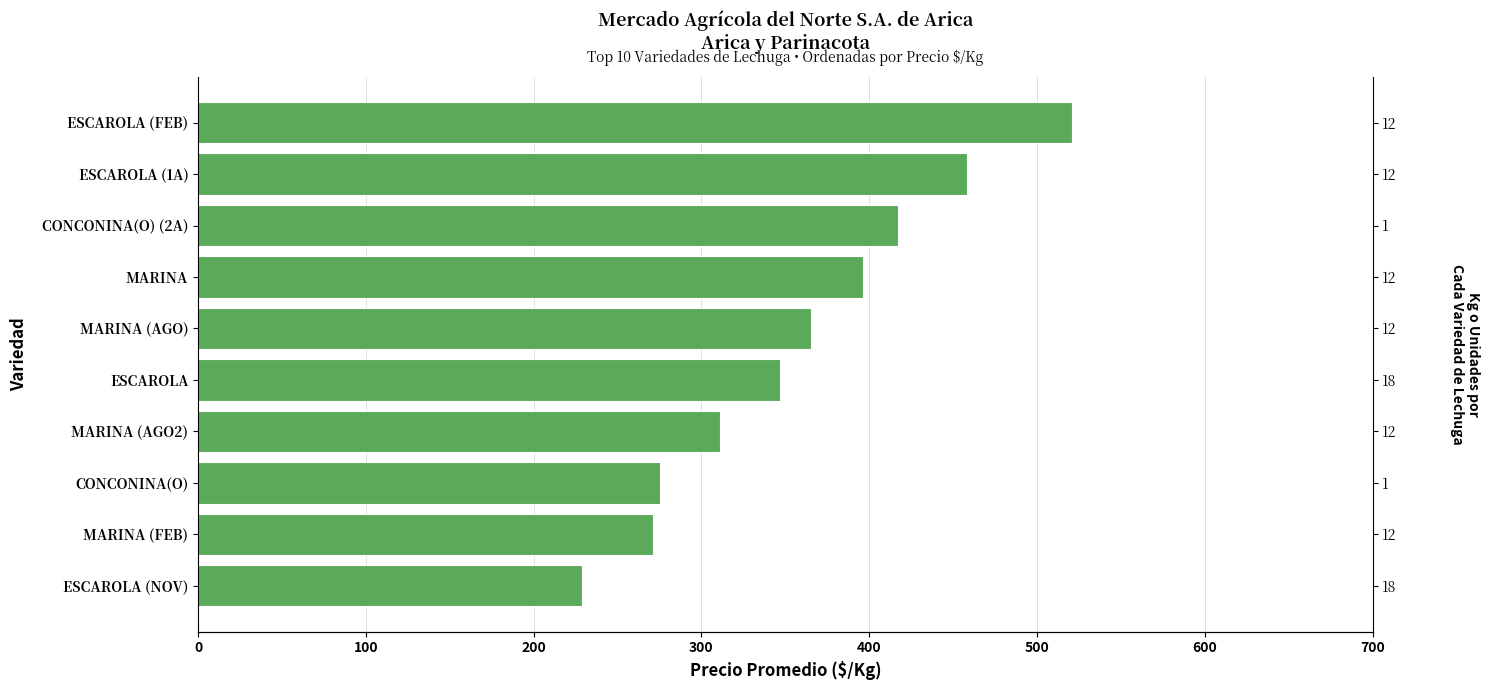

What is the smallest value displayed?

229